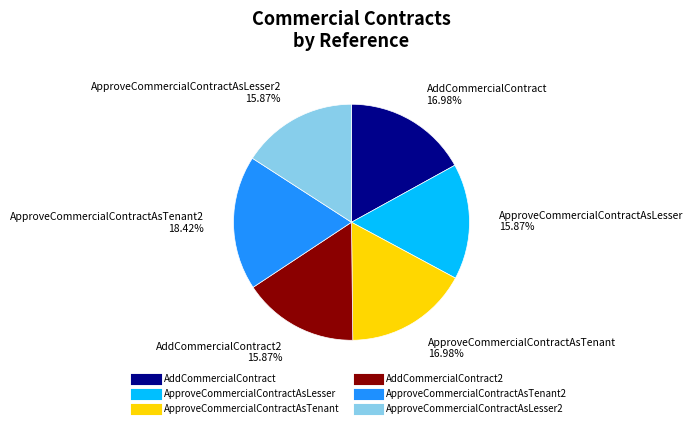

How many segments does this pie chart have?

6